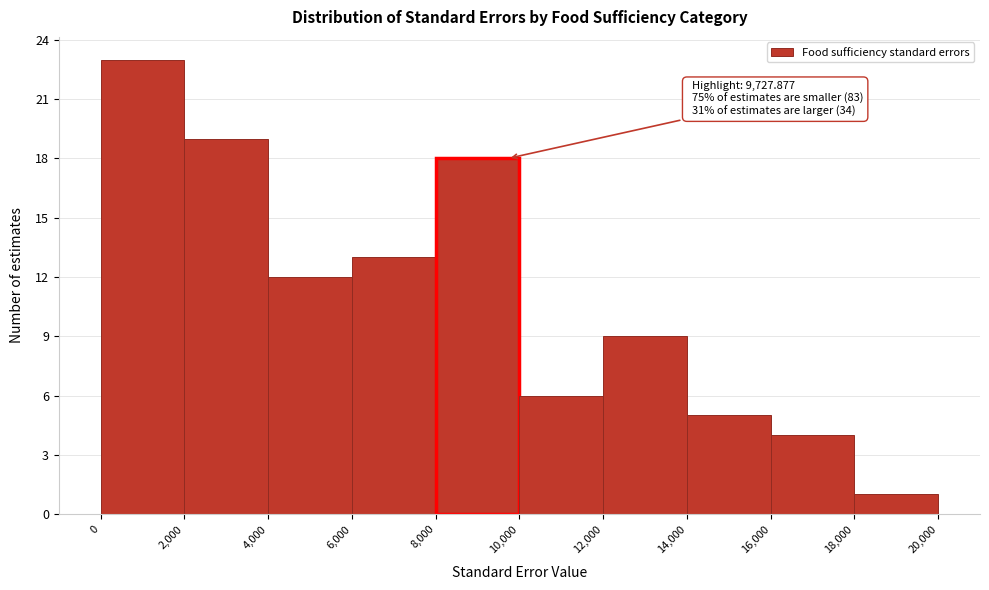

Over which range of the x-axis is the bar tallest?

0 to 2,000